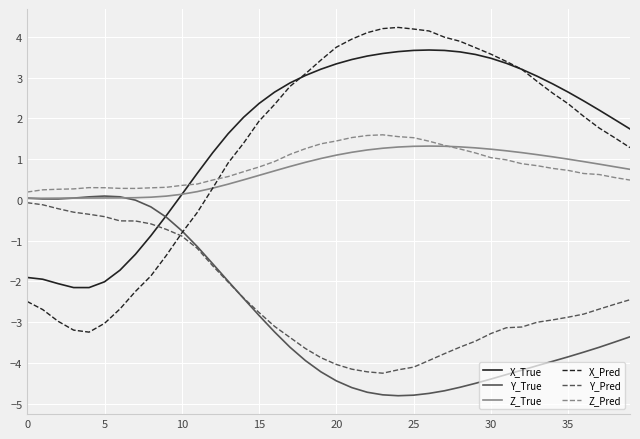

How many times do Z_True and X_True cross each other?

1